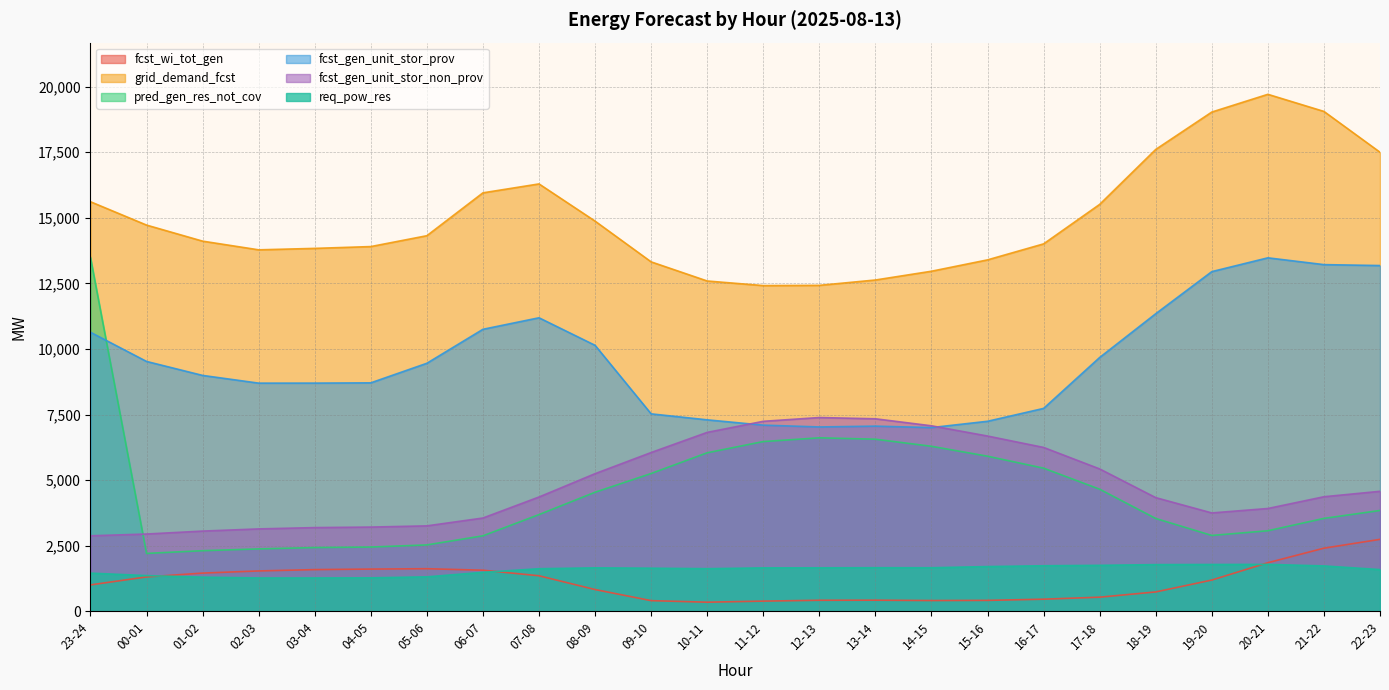

Between 15-16 and 21-22, which is larger?

21-22